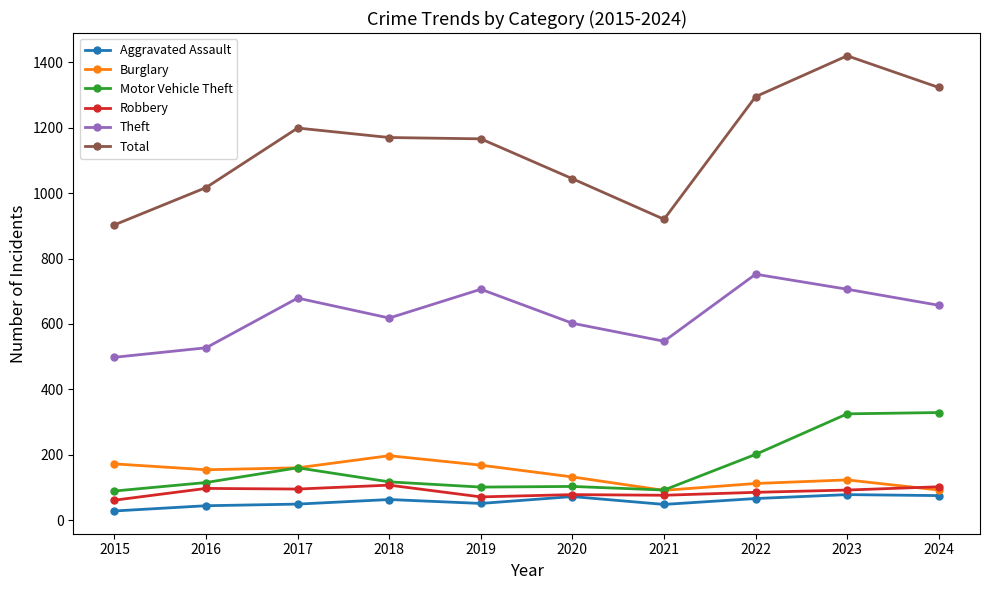

Does the chart display data point markers on the line(s)?

Yes